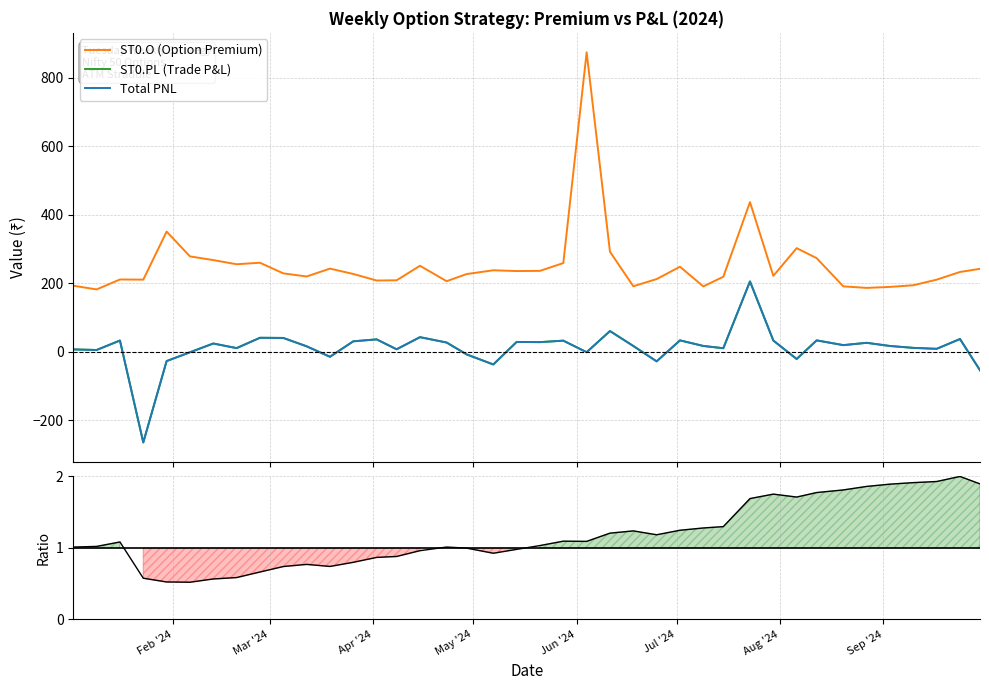

Reading right to left, list all the values displayed in this chart.

ST0.O (Option Premium): 241.8	232.5	210.1	193.8	188.9	186.1	190.5	272.9	302.1	221.2	436.4	218.6	190.4	247.8	211.8	190.8	291.6	873.4	258.5	235.8	235.2	237.5	226.4	205.6	250.6	208.2	207.6	226.7	242.3	219.3	228.4	259.4	255.1	267.2	278.0	350.4	210.2	210.6	181.6	192.4
ST0.PL (Trade P&L): -54.3	36.9	8.2	11.1	16.6	25.8	19.0	32.9	-21.4	32.5	204.9	10.0	16.6	32.9	-28.3	16.5	60.1	-1.6	32.1	27.8	28.3	-37.4	-8.0	26.6	42.3	6.9	35.8	30.2	-15.0	15.7	40.0	40.5	10.3	23.8	-1.8	-27.5	-264.9	32.5	4.8	6.6
Total PNL: -54.3	36.9	8.2	11.1	16.6	25.8	19.0	32.9	-21.4	32.5	204.9	10.0	16.6	32.9	-28.3	16.5	60.1	-1.6	32.1	27.8	28.3	-37.4	-8.0	26.6	42.3	6.9	35.8	30.2	-15.0	15.7	40.0	40.5	10.3	23.8	-1.8	-27.5	-264.9	32.5	4.8	6.6
Cumulative PNL (norm.): 1.9	2.0	1.9	1.9	1.9	1.9	1.8	1.8	1.7	1.8	1.7	1.3	1.3	1.2	1.2	1.2	1.2	1.1	1.1	1.0	1.0	0.9	1.0	1.0	1.0	0.9	0.9	0.8	0.7	0.8	0.7	0.7	0.6	0.6	0.5	0.5	0.6	1.1	1.0	1.0